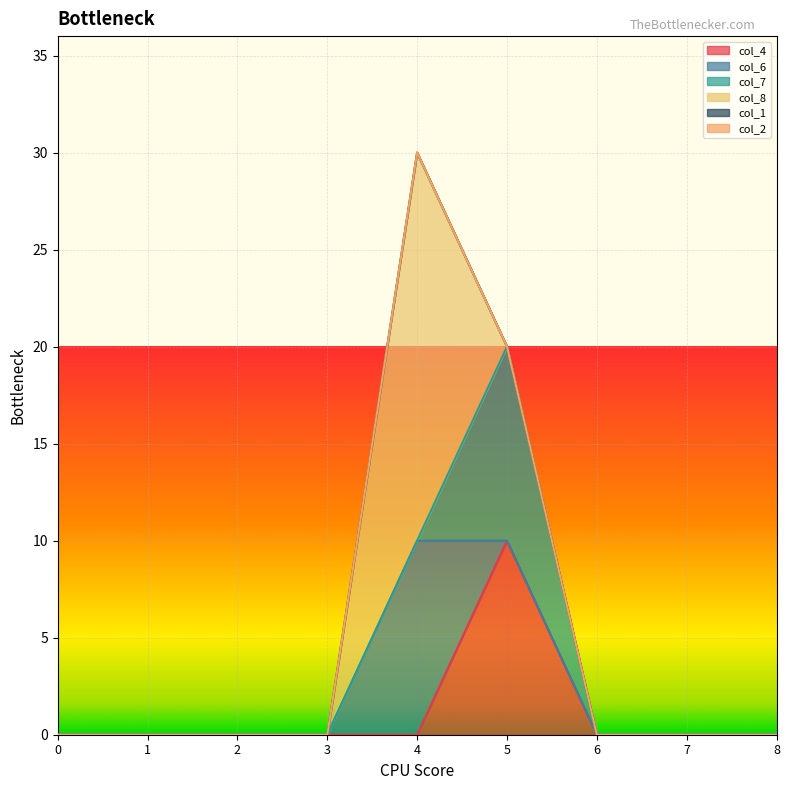

True or false: col_1 and col_7 intersect in this chart.

False